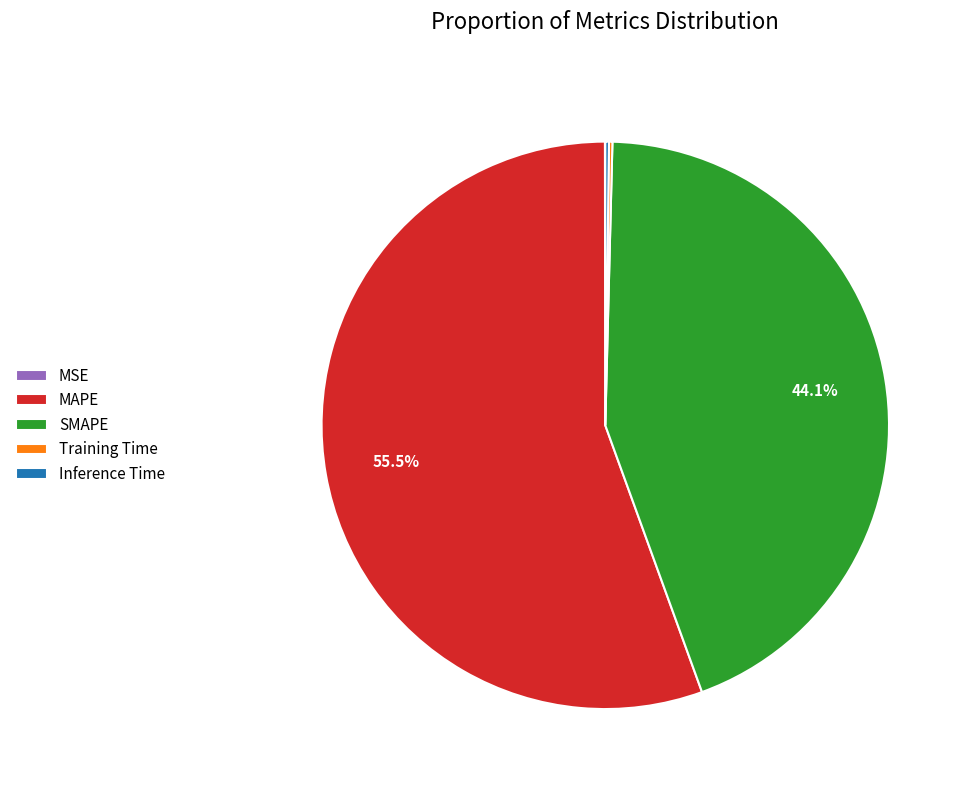

Which category accounts for the majority?

MAPE